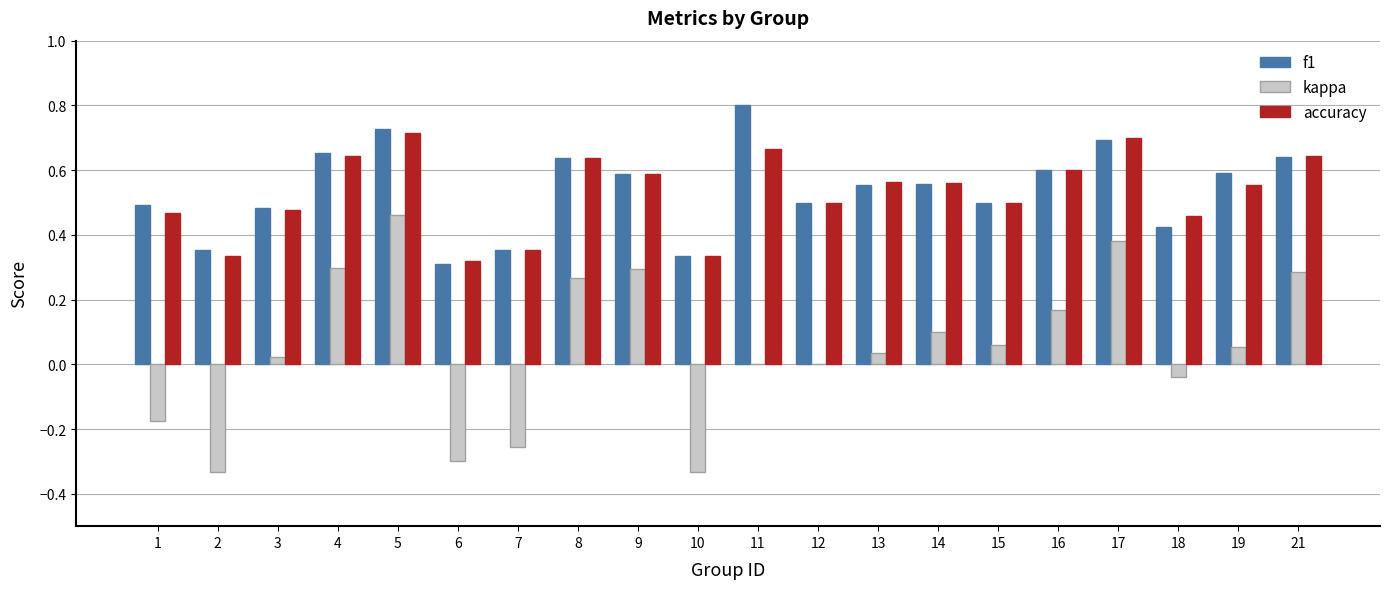

Is it true that accuracy equals 0.5 at 2?

False